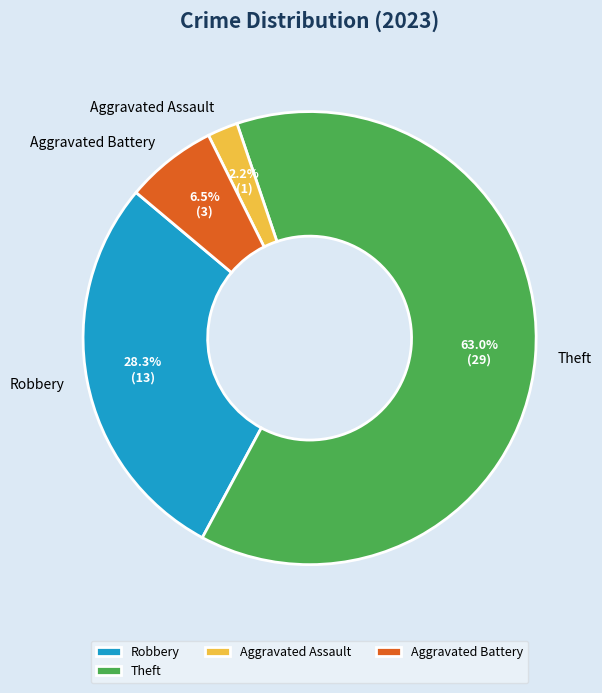

Which category has the smallest portion of the pie?

Aggravated Assault